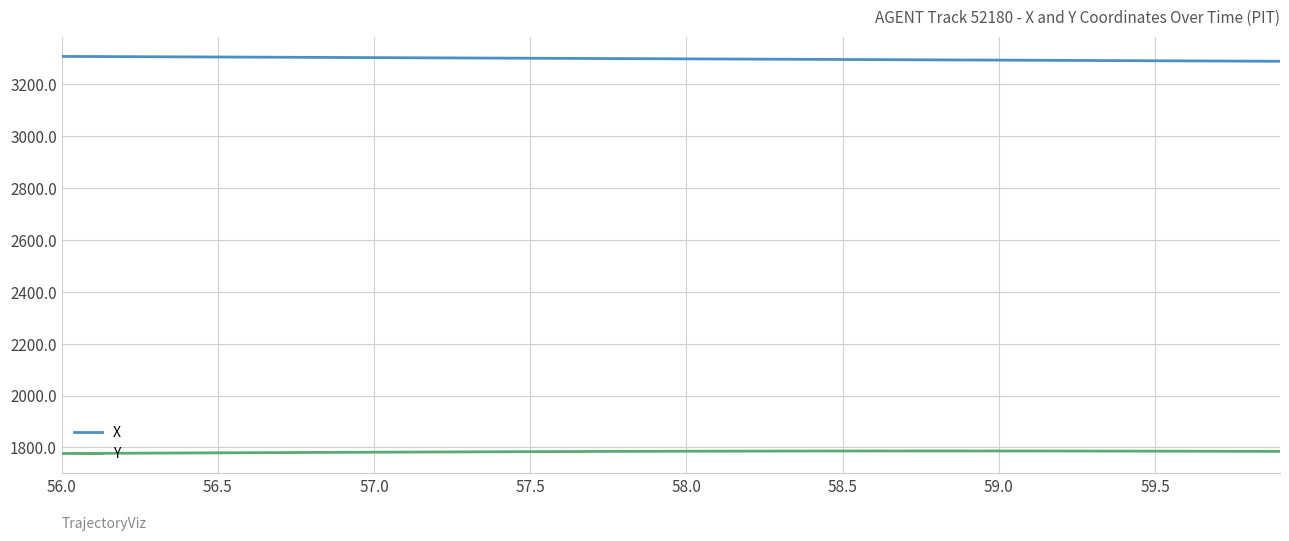

Rank the series by their maximum value, from highest to lowest.

X, Y